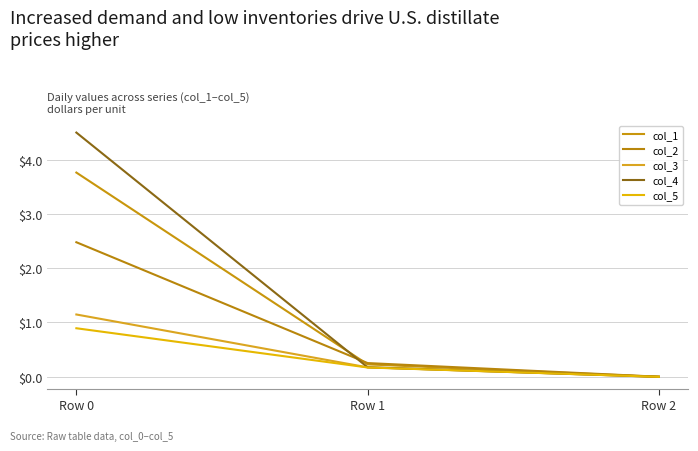

List the labels in order of col_2 value, largest first.

Row 0, Row 1, Row 2